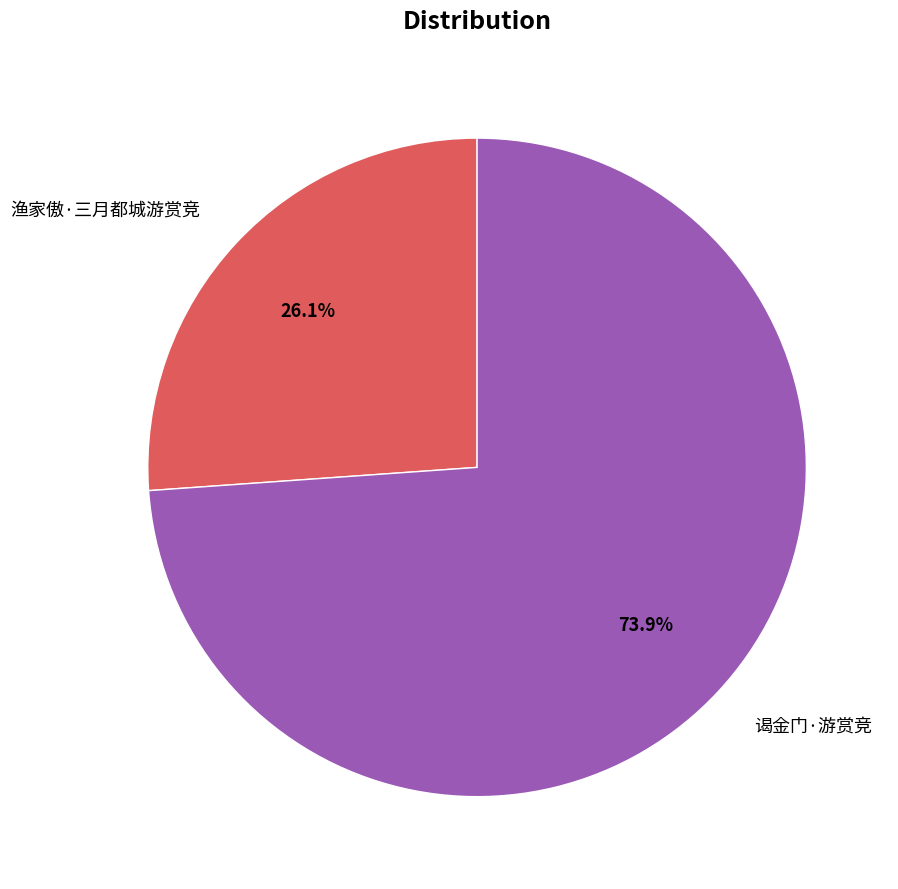

Approximately how many times larger is the value at 谒金门·游赏竞 compared to 渔家傲·三月都城游赏竞?

2.8